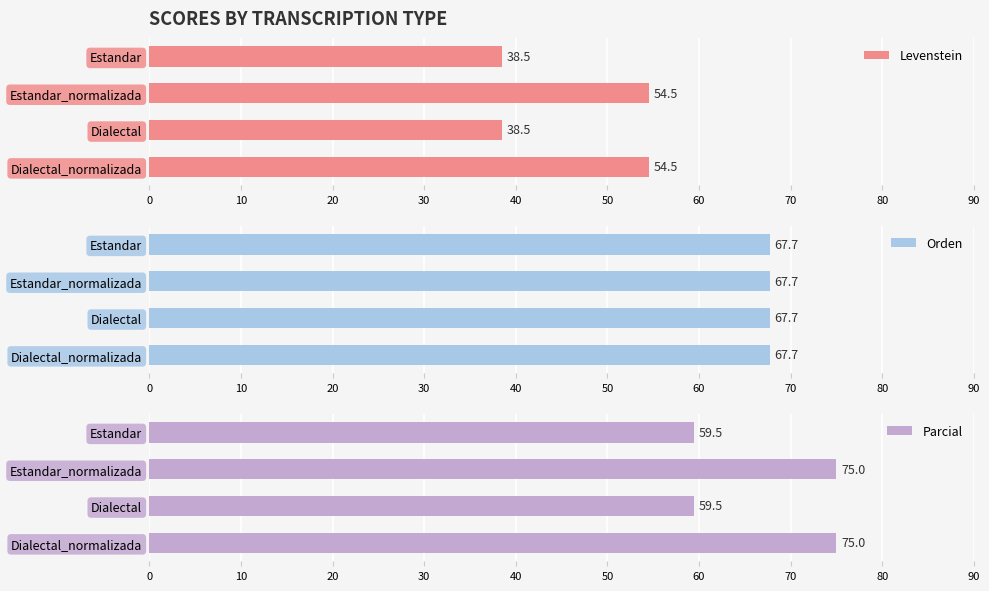

What is the sum of all Levenstein values?

186.0